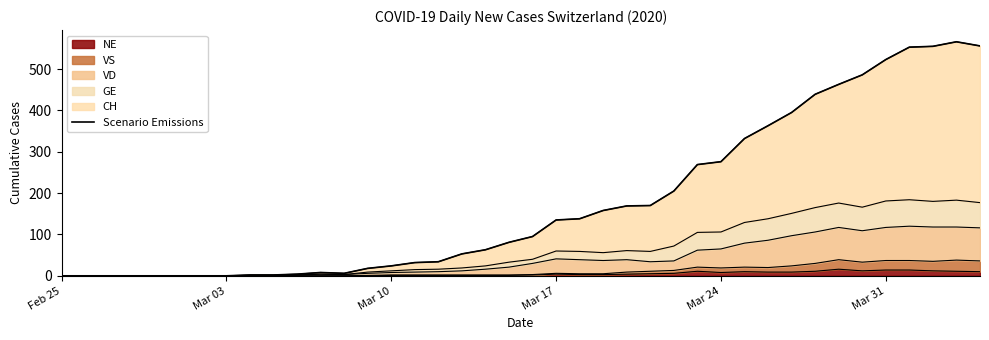

How many points are higher than both their immediate neighbors (excluding endpoints)?

2